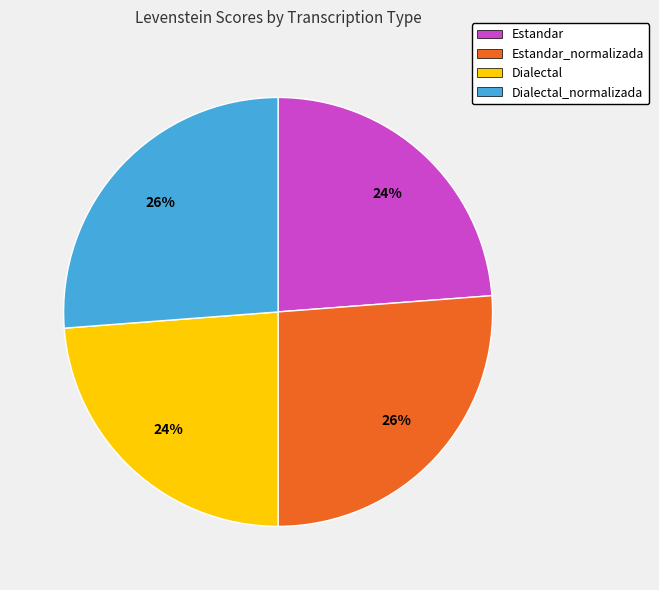

Between Estandar and Estandar_normalizada, which is larger?

Estandar_normalizada